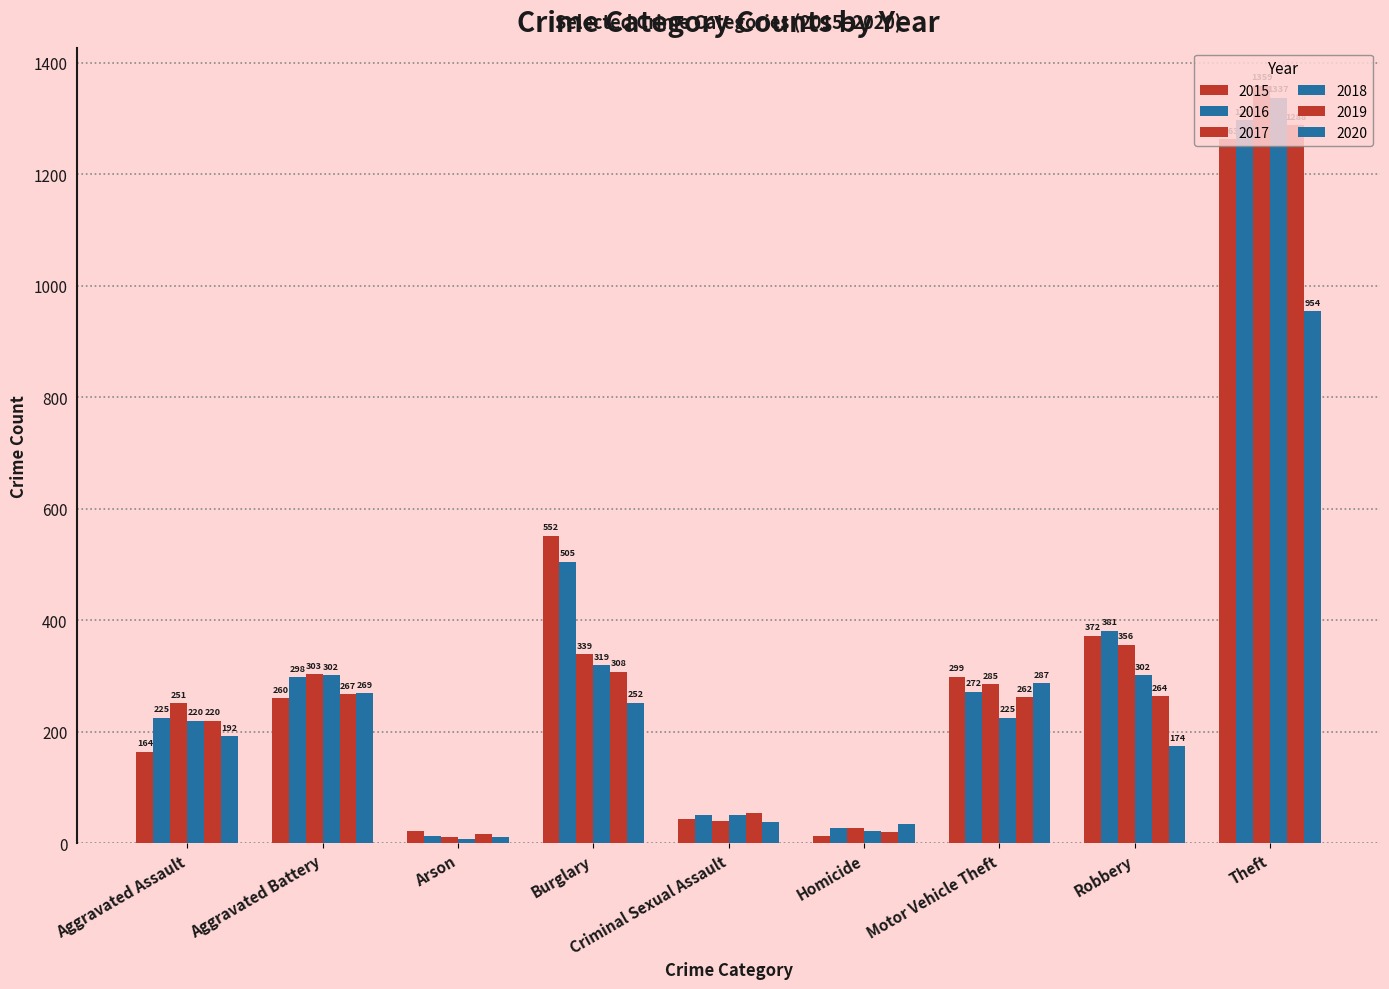

How many values in the 2016 series are below 272?

4